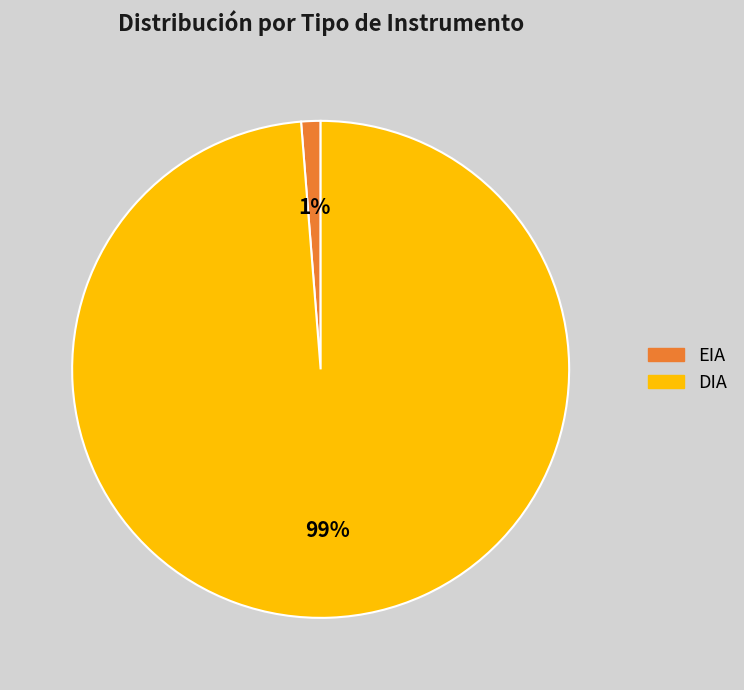

To the nearest percent, what percentage of the pie is DIA?

99%